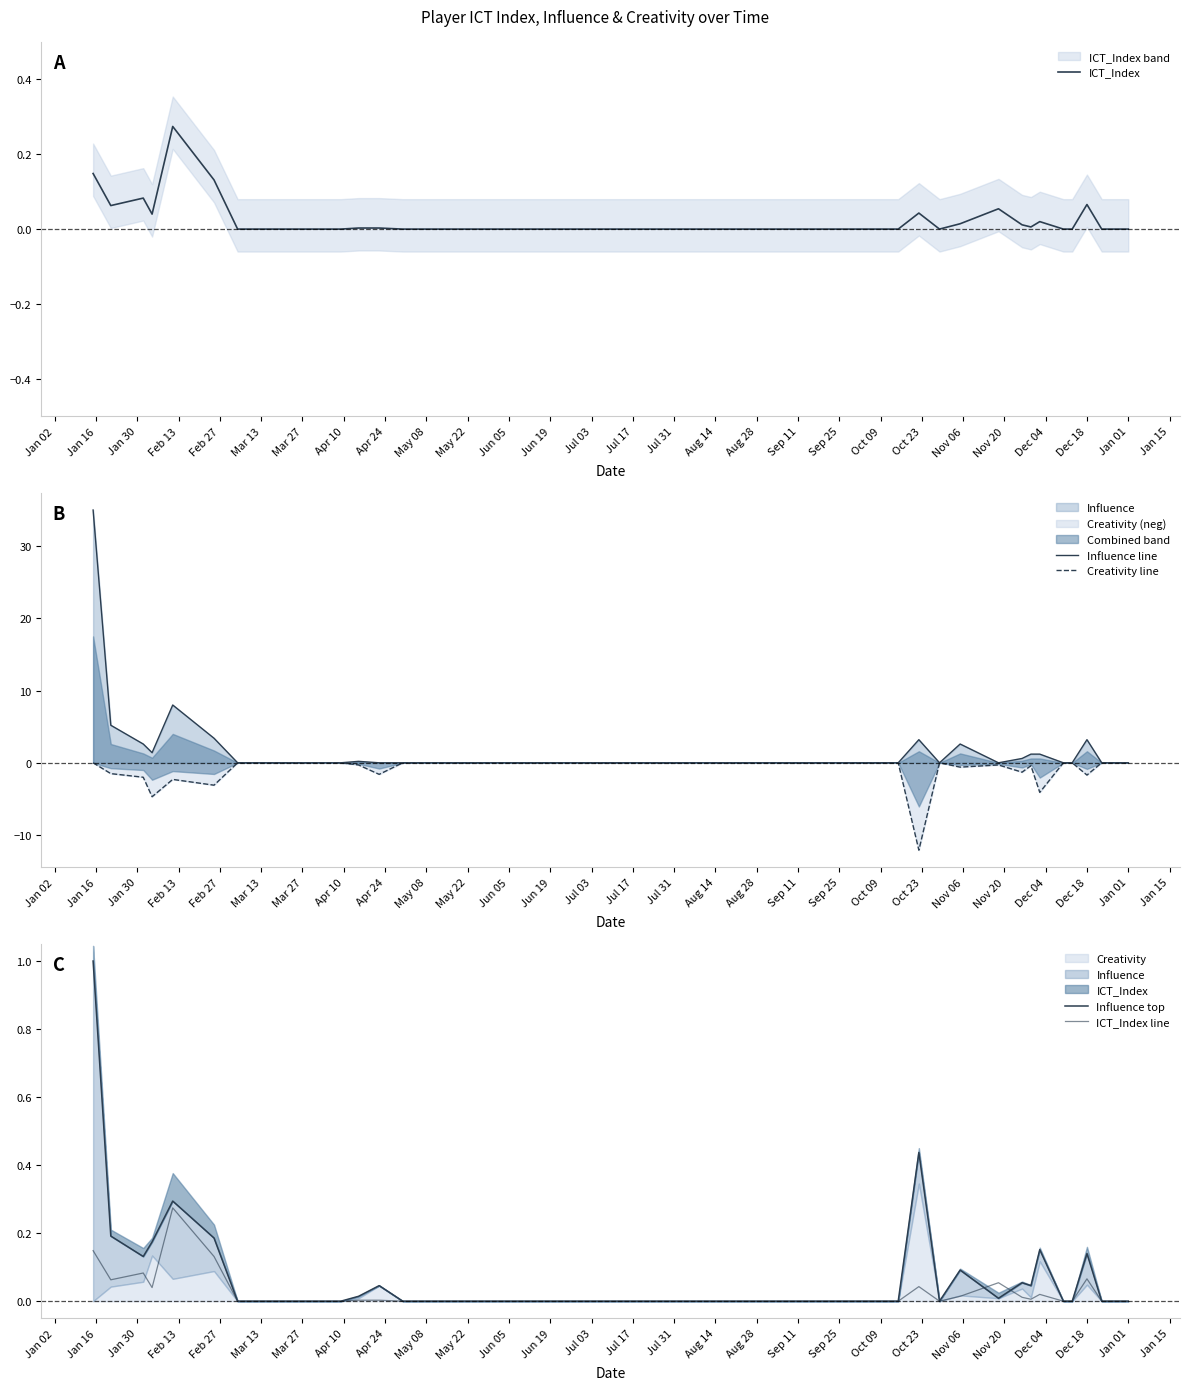

Is it true that Creativity line equals -0.0 at Apr 10?

True